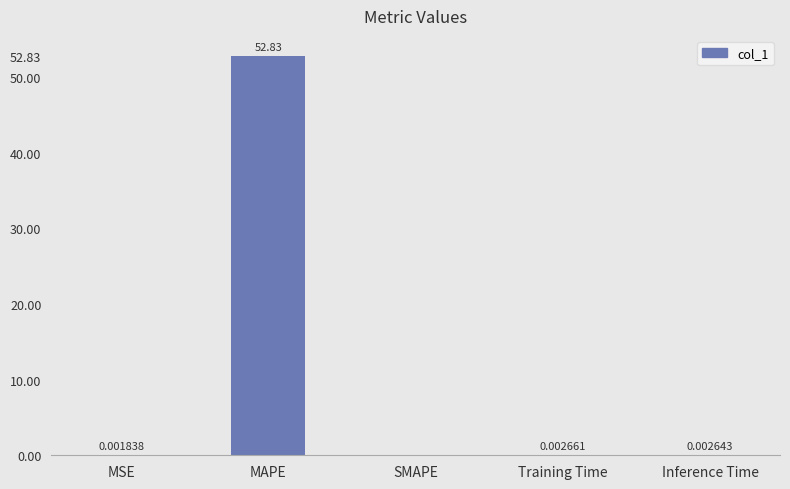

How many categories are shown in the chart?

5